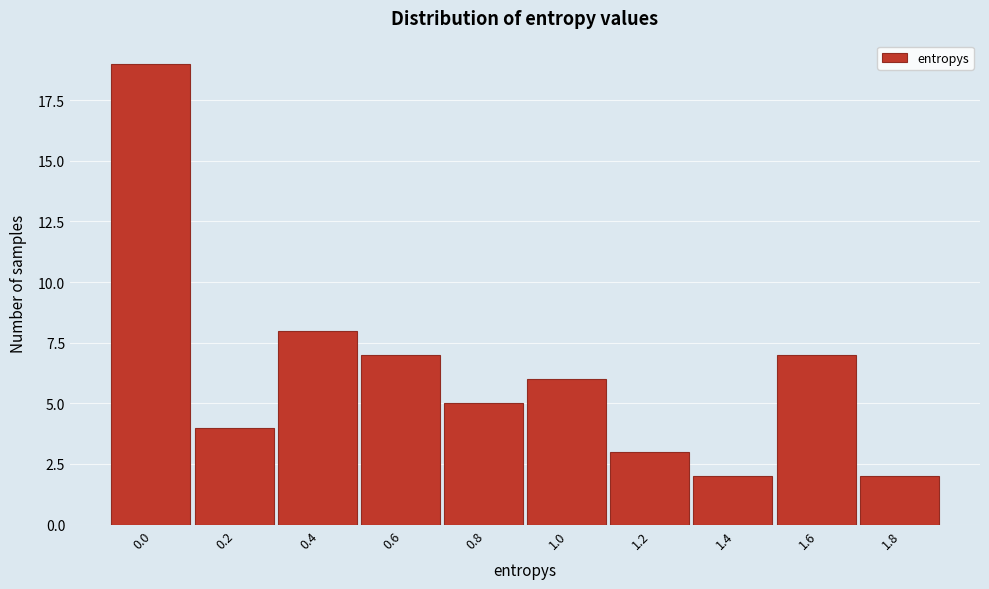

Reading right to left, extract all data points from this chart.

1.8=2	1.6=7	1.4=2	1.2=3	1.0=6	0.8=5	0.6=7	0.4=8	0.2=4	0.0=19